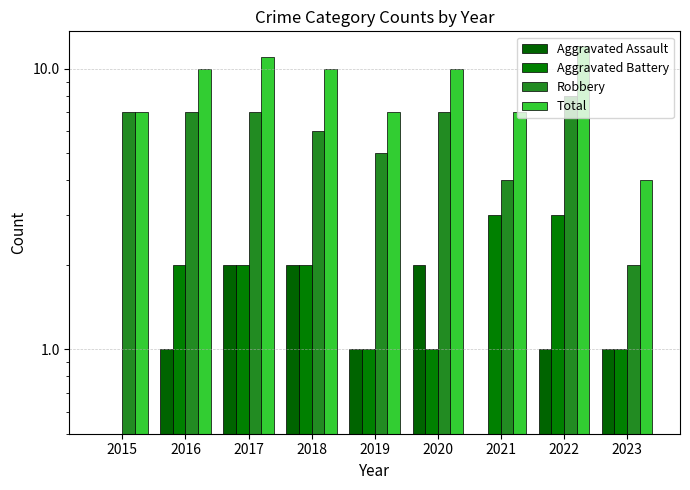

What is the maximum value shown in the chart?

12